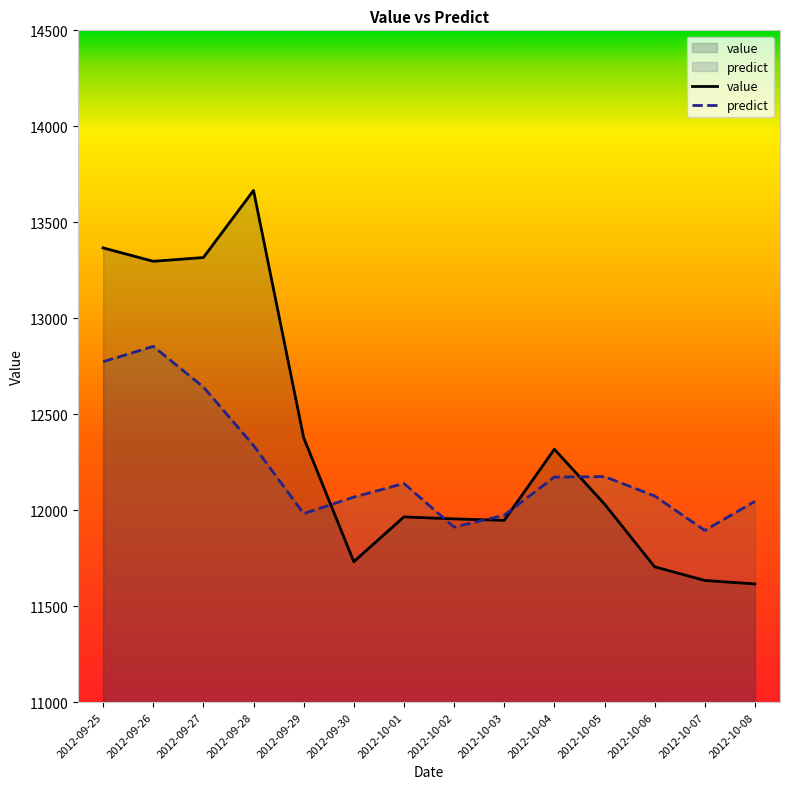

How many data points in predict are above 12139?

7